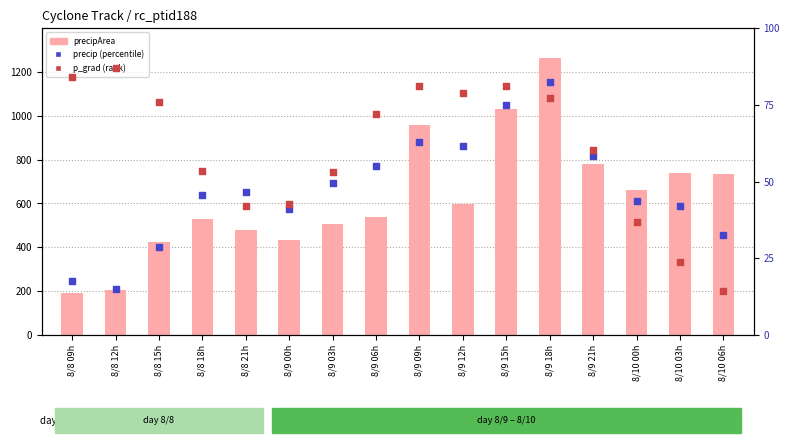

At which category is the sum across all series the highest?

8/9 18h